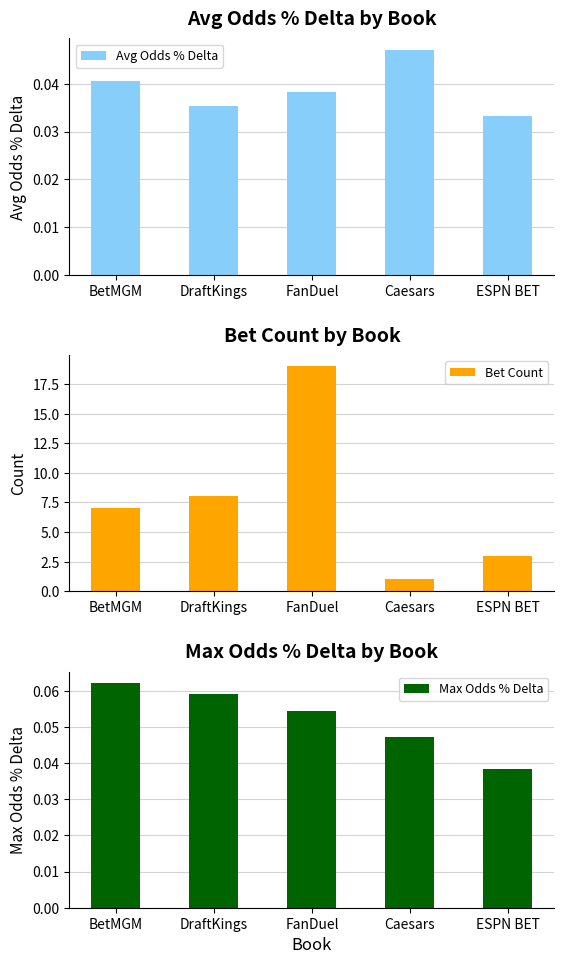

What is the approximate value of Bet Count at ESPN BET?

3